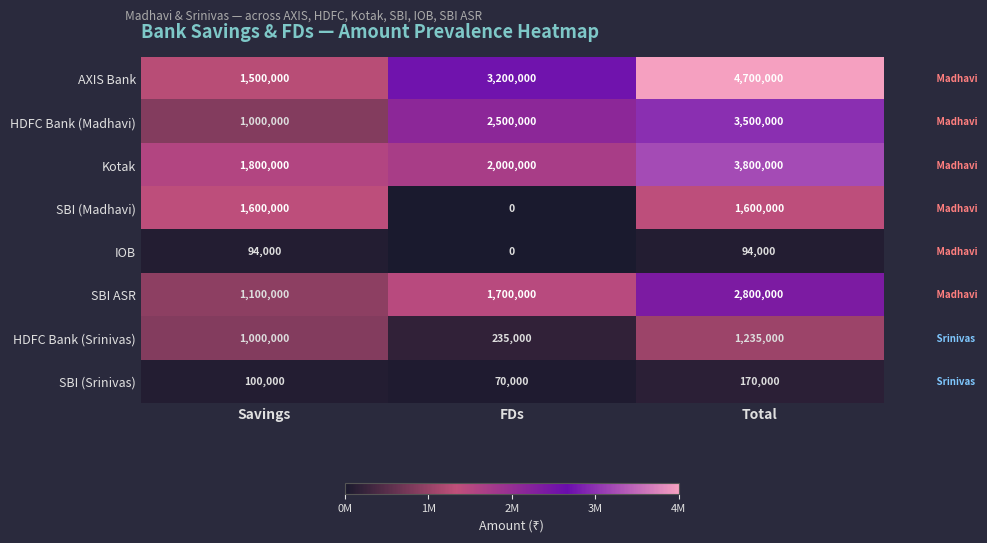

Reading left to right, extract all data points from this chart.

AXIS Bank: 1500000	3200000	4700000
HDFC Bank (Madhavi): 1000000	2500000	3500000
Kotak: 1800000	2000000	3800000
SBI (Madhavi): 1600000	0	1600000
IOB: 94000	0	94000
SBI ASR: 1100000	1700000	2800000
HDFC Bank (Srinivas): 1000000	235000	1235000
SBI (Srinivas): 100000	70000	170000